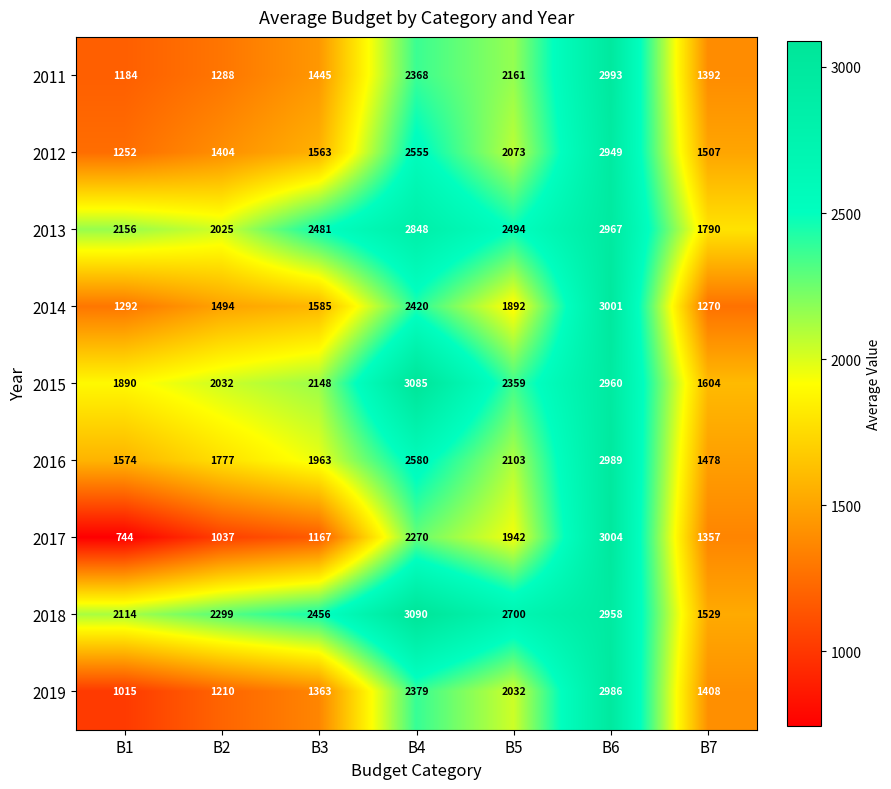

Read the 2013 value at B2, to the nearest 100.

2000